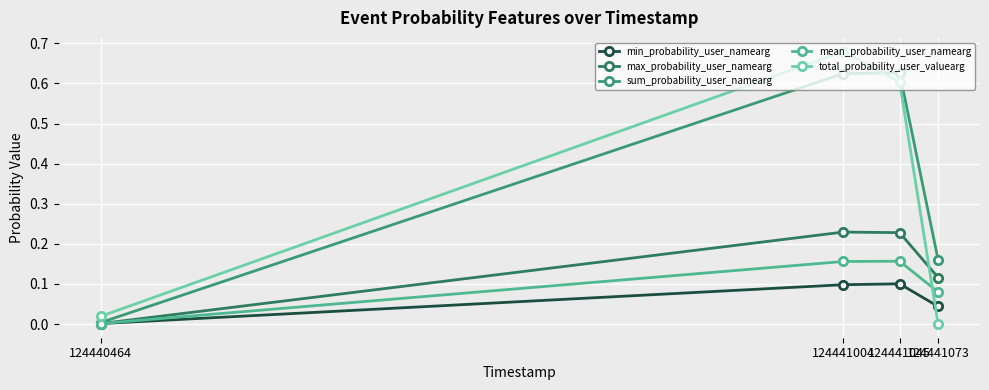

In sum_probability_user_namearg, how many points are higher than both neighbors (excluding endpoints)?

1